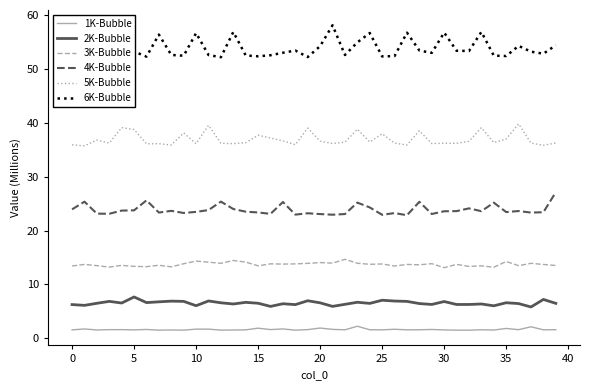

True or false: 5K-Bubble and 1K-Bubble intersect in this chart.

False